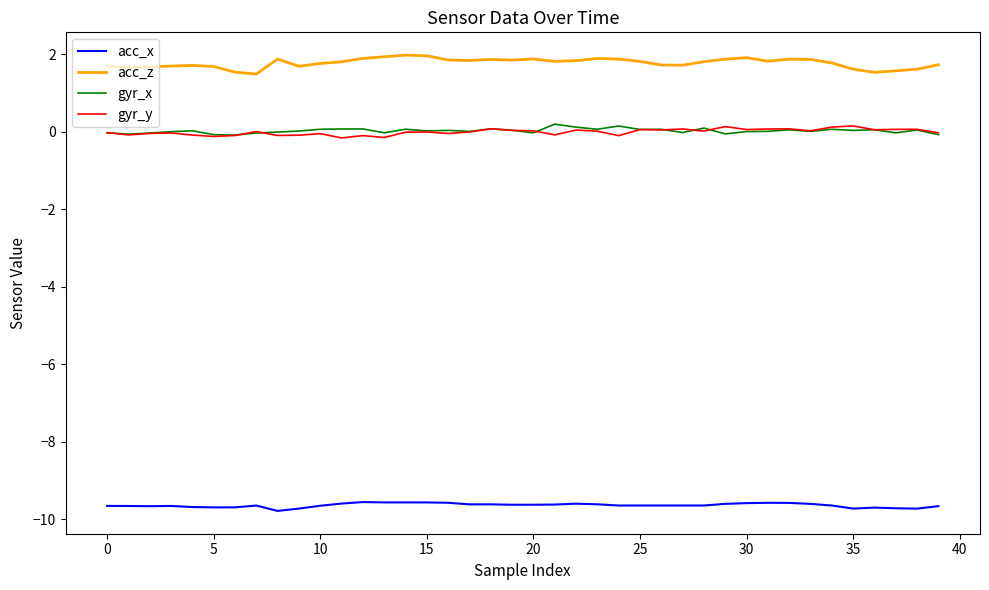

What is the difference between the maximum and second lowest values in the gyr_x series?

0.3